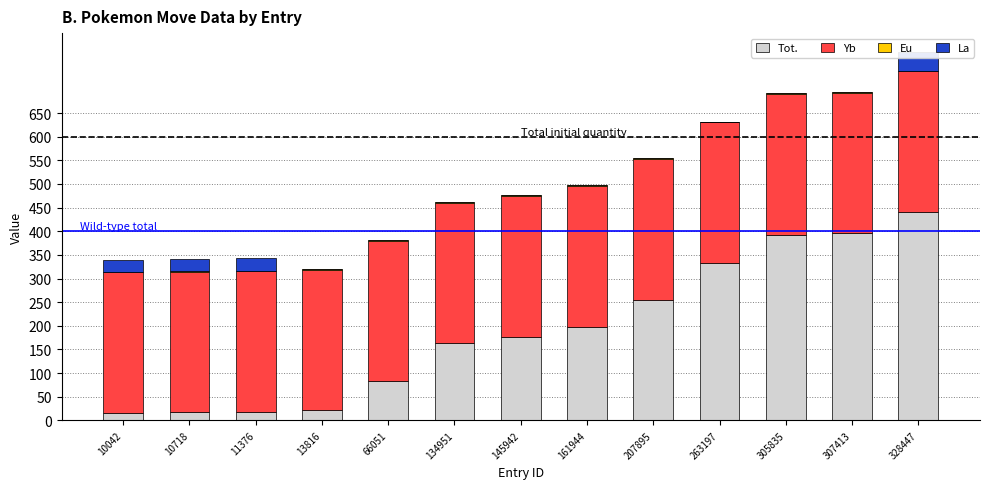

What is the average value of the Tot. series?

193